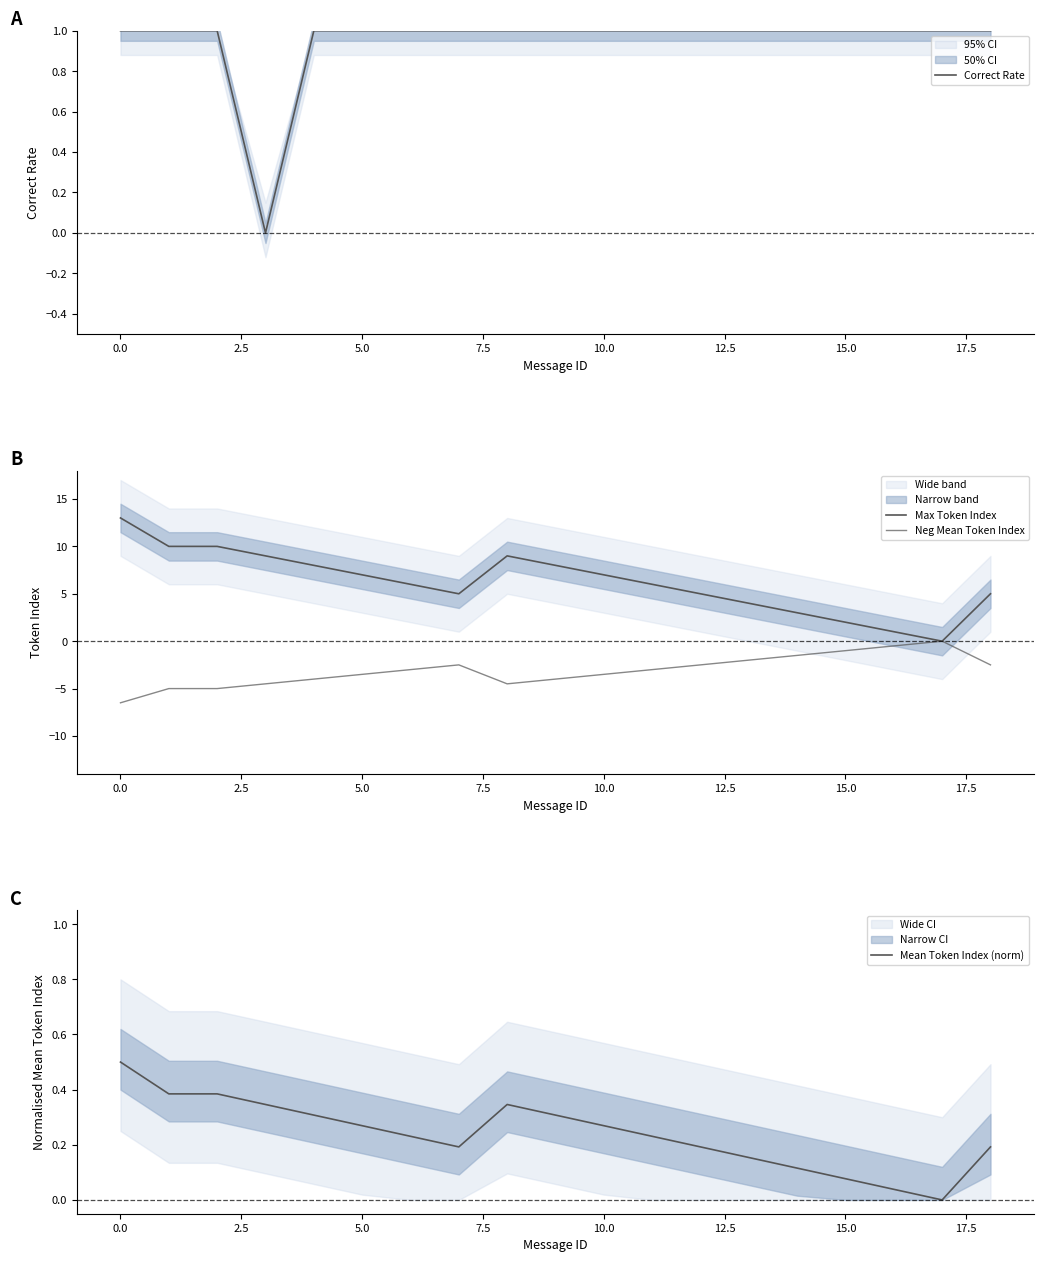

Which series has the largest range (max minus min)?

Max Token Index